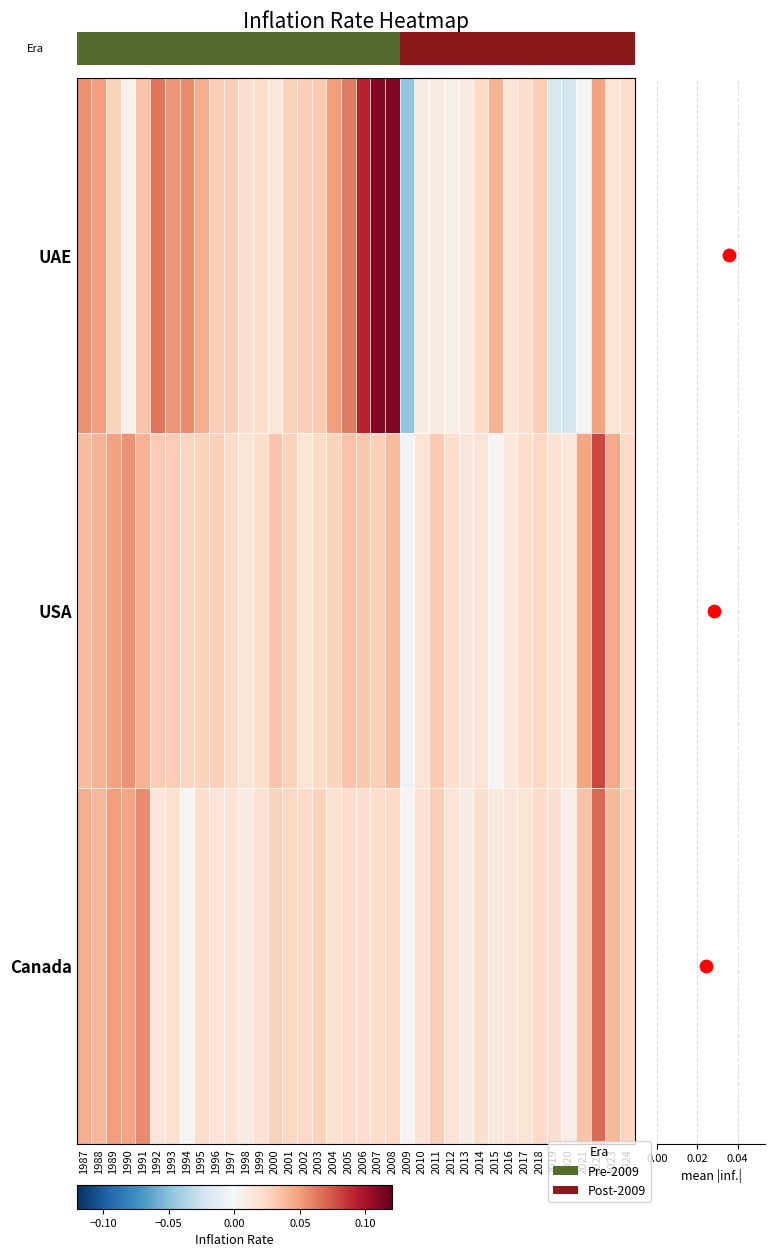

Which series has the largest total across all categories?

UAE